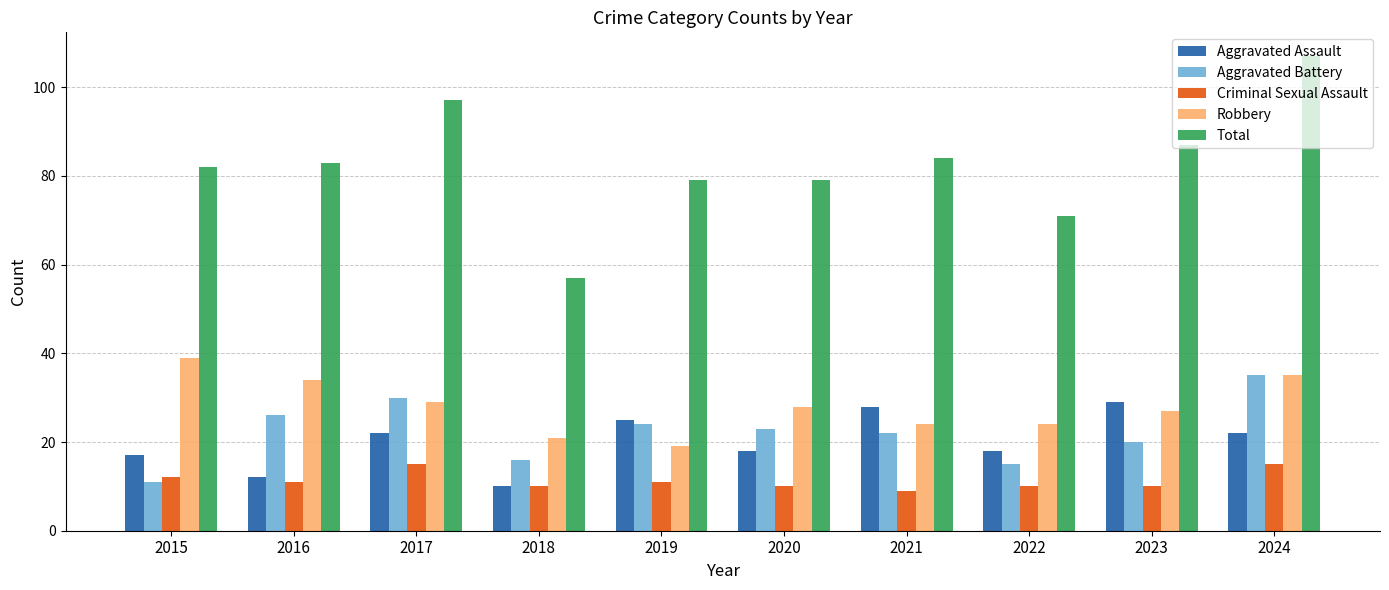

The value of Aggravated Assault at 2016 is 18. True or false?

False